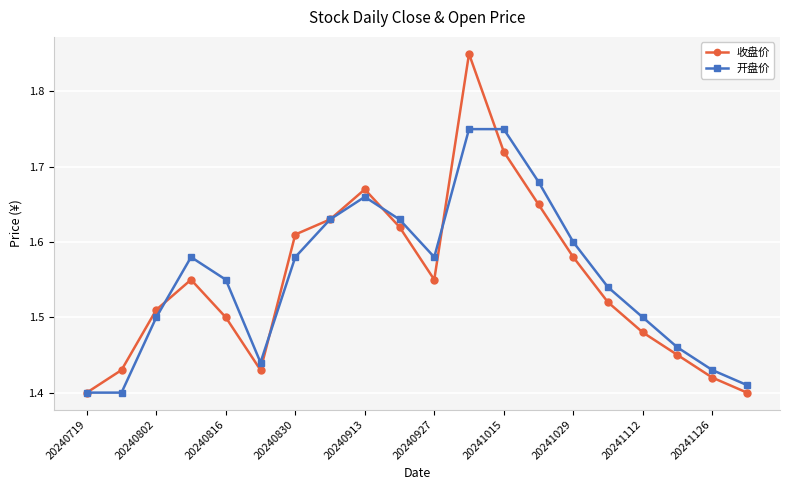

Count the number of categories in the chart.

20